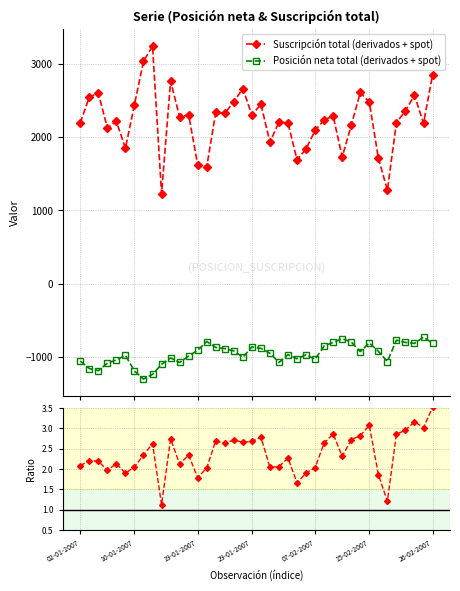

The value of Ratio Susc/|Pos| at 37 is 3.2. True or false?

True